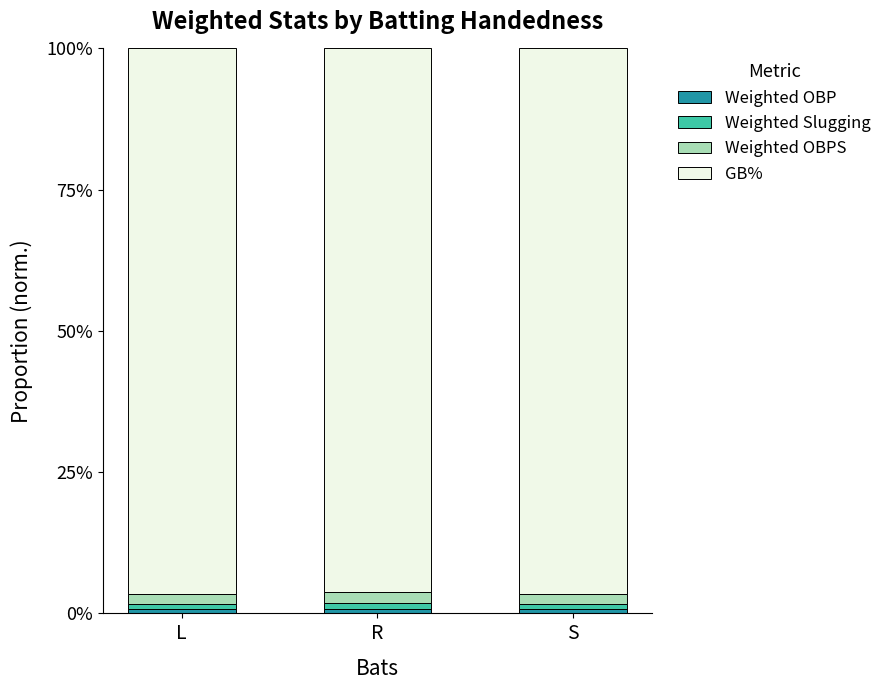

At which label is GB% closest to 96?

R